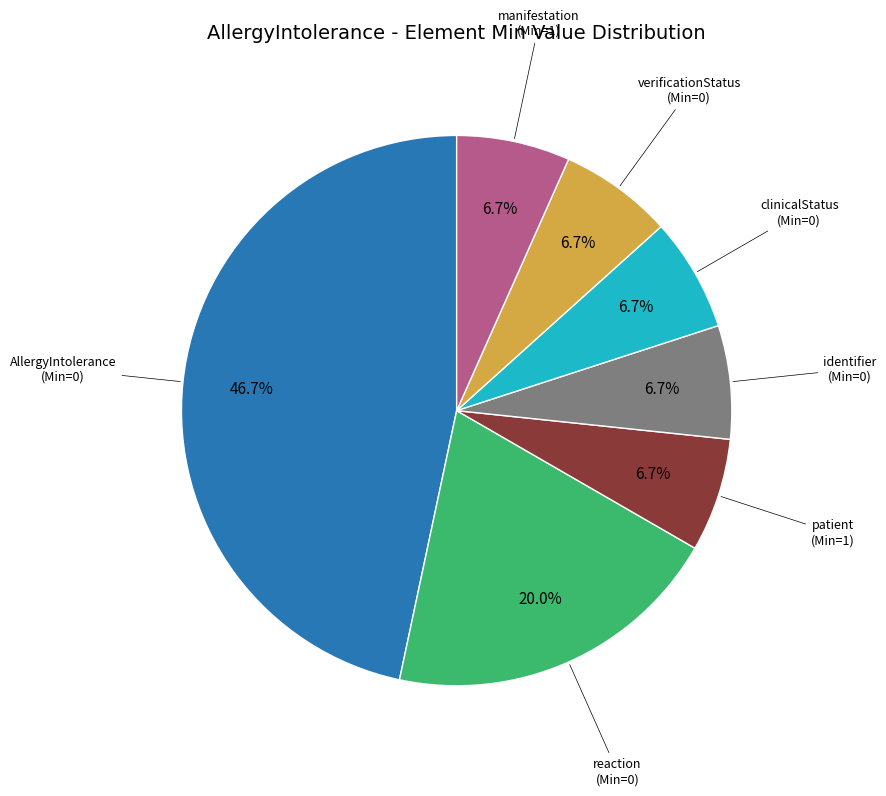

Is the sum of identifier (Min=0) and clinicalStatus (Min=0) greater than half?

No